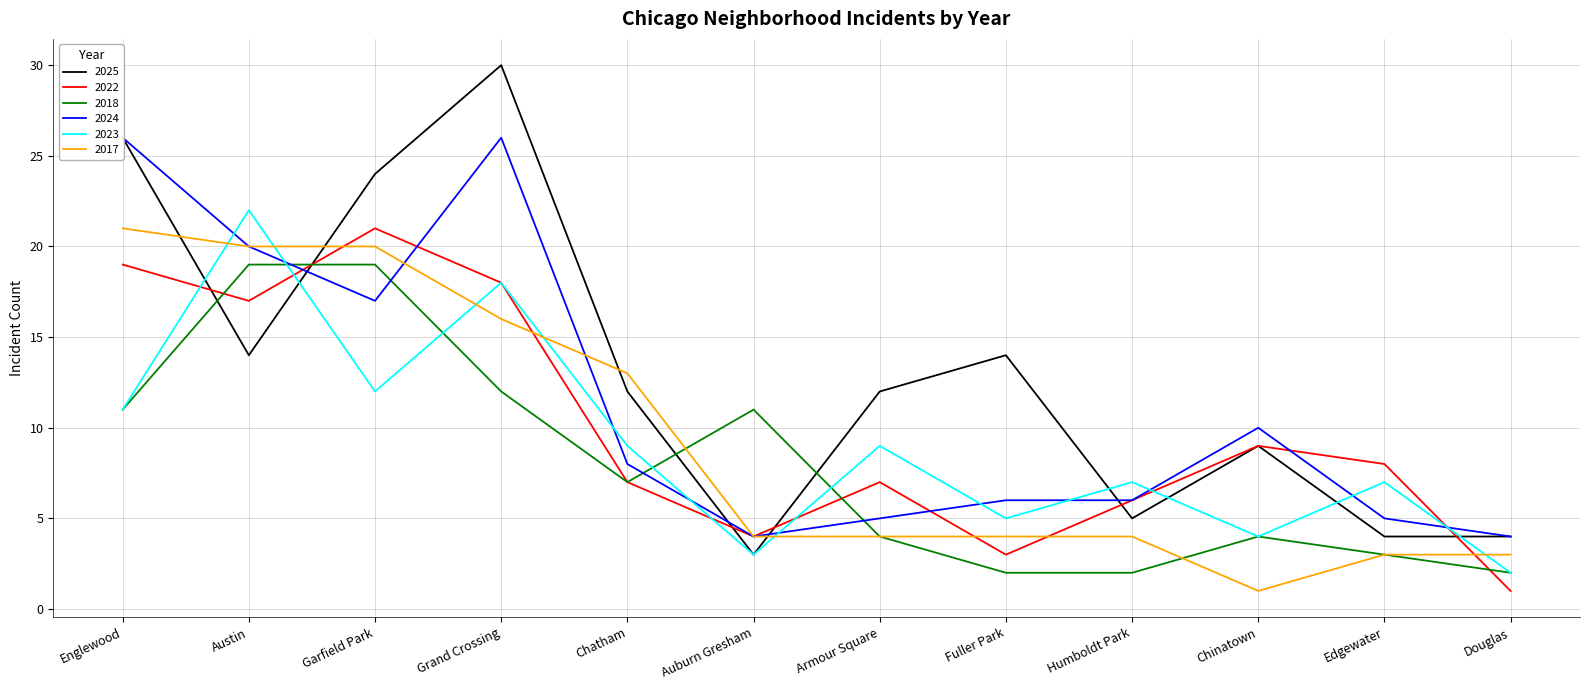

What is the highest value of the 2024 series?

26